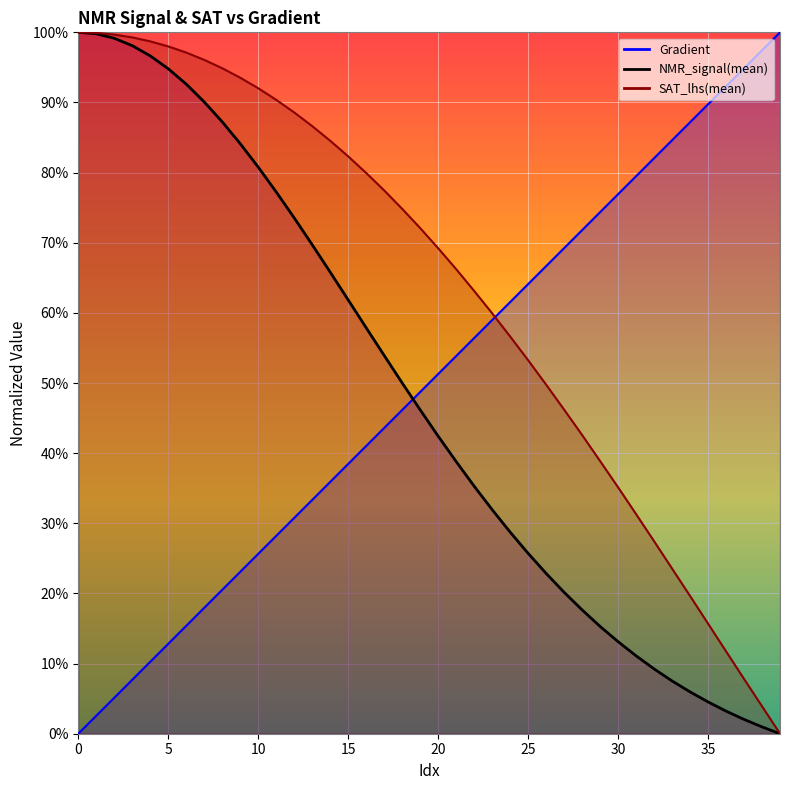

Count the number of data series in this chart.

3